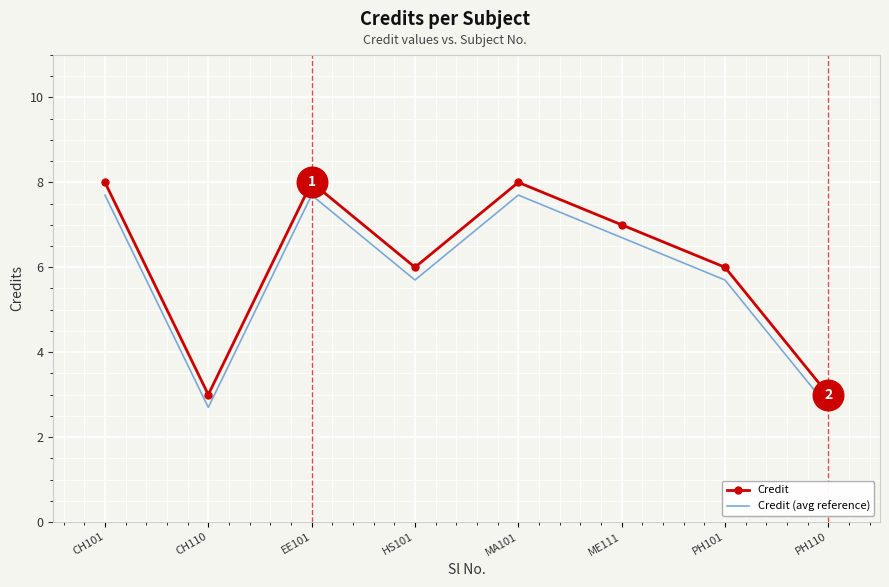

True or false: Credit (avg reference) and Credit cross at least once.

False